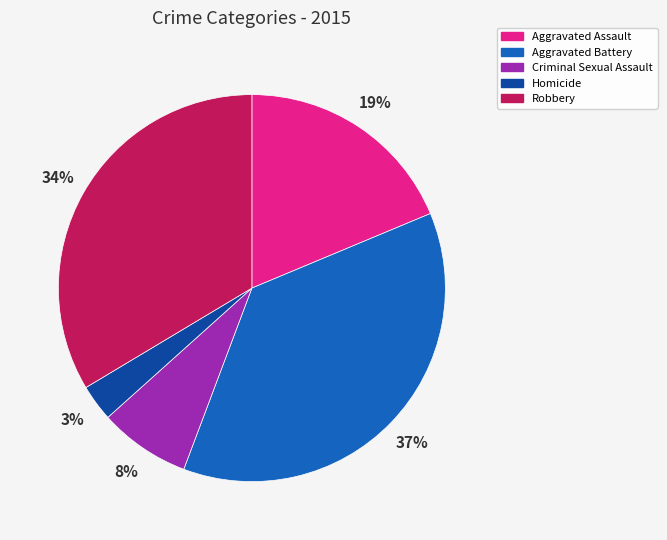

Combined, do Aggravated Battery and Homicide account for over 50%?

No